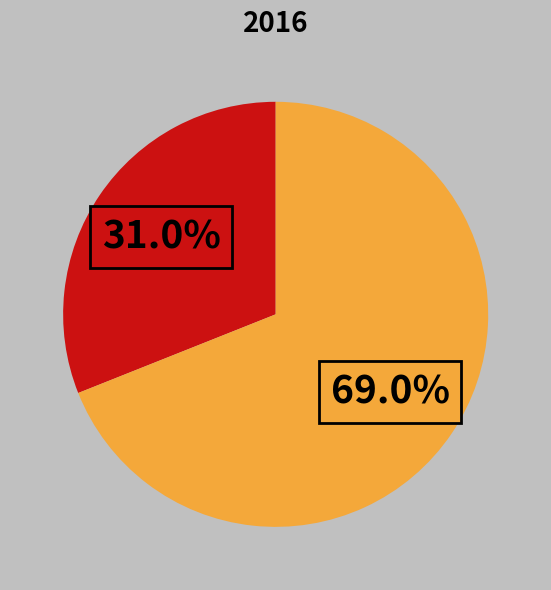

Is there a majority slice in this chart?

Yes